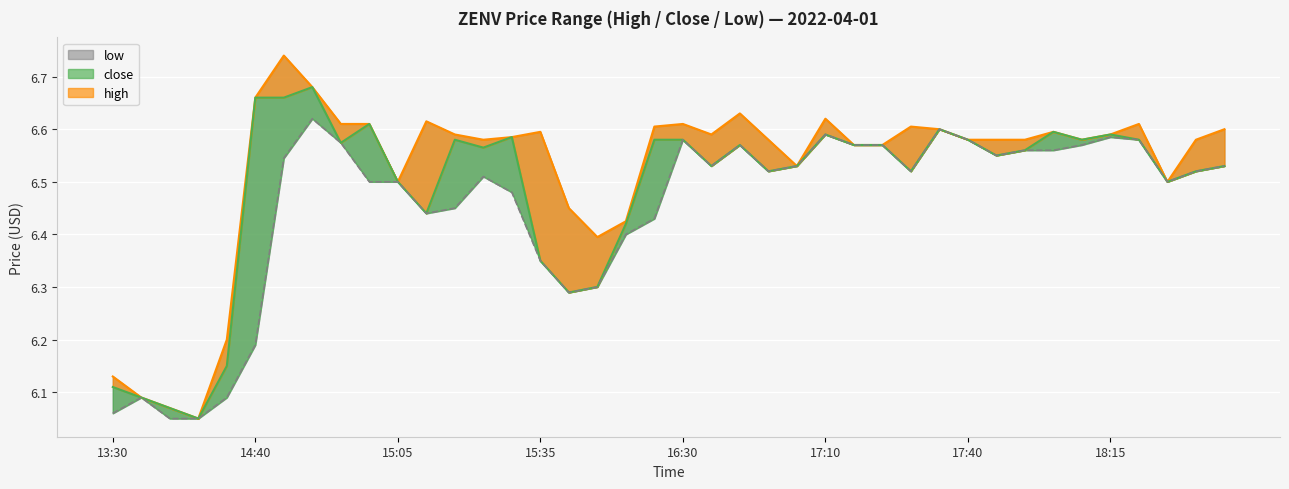

Rank the series at 17:40 from highest to lowest value.

high, low, close